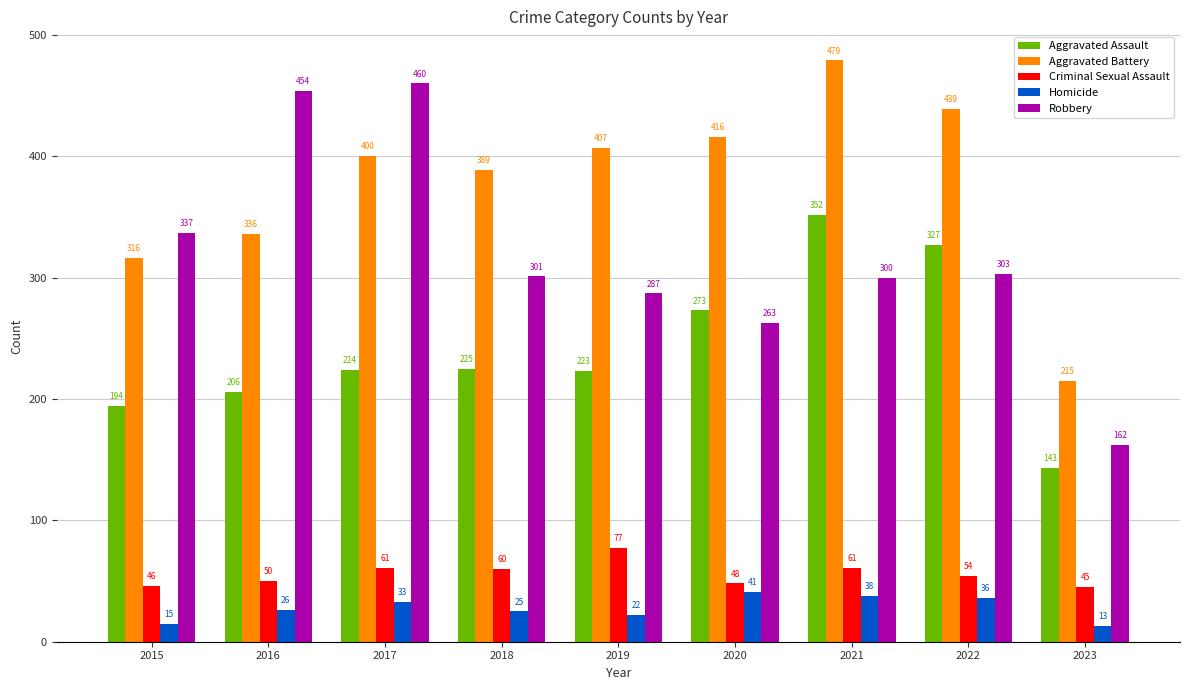

At which category is the sum across all series the highest?

2021